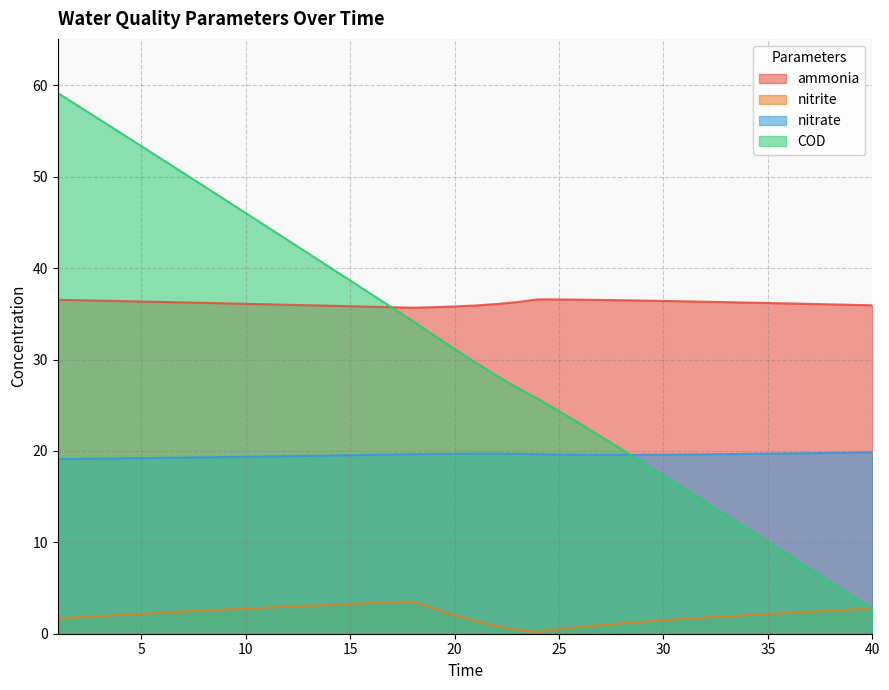

Reading right to left, what are all the values shown in this chart?

ammonia: 35.9	36.0	36.0	36.1	36.1	36.2	36.2	36.3	36.3	36.4	36.4	36.5	36.5	36.5	36.6	36.6	36.6	36.3	36.1	35.9	35.8	35.7	35.7	35.7	35.8	35.8	35.9	35.9	36.0	36.0	36.1	36.1	36.2	36.3	36.3	36.3	36.4	36.4	36.5	36.5
nitrite: 2.7	2.6	2.5	2.4	2.3	2.2	2.0	1.9	1.8	1.6	1.5	1.3	1.1	1.0	0.7	0.5	0.2	0.4	0.8	1.4	2.1	2.8	3.5	3.4	3.3	3.3	3.2	3.1	3.0	2.9	2.8	2.6	2.5	2.4	2.3	2.2	2.1	1.9	1.8	1.7
nitrate: 19.8	19.8	19.8	19.8	19.7	19.7	19.7	19.7	19.6	19.6	19.6	19.6	19.6	19.6	19.6	19.6	19.6	19.7	19.7	19.7	19.7	19.7	19.6	19.6	19.6	19.5	19.5	19.5	19.4	19.4	19.4	19.3	19.3	19.3	19.2	19.2	19.2	19.2	19.1	19.1
COD: 2.7	4.2	5.7	7.1	8.6	10.1	11.5	13.0	14.4	15.9	17.3	18.7	20.2	21.6	23.0	24.4	25.7	26.9	28.3	29.7	31.2	32.7	34.2	35.7	37.2	38.7	40.1	41.6	43.1	44.6	46.0	47.5	49.0	50.4	51.9	53.4	54.8	56.3	57.7	59.2